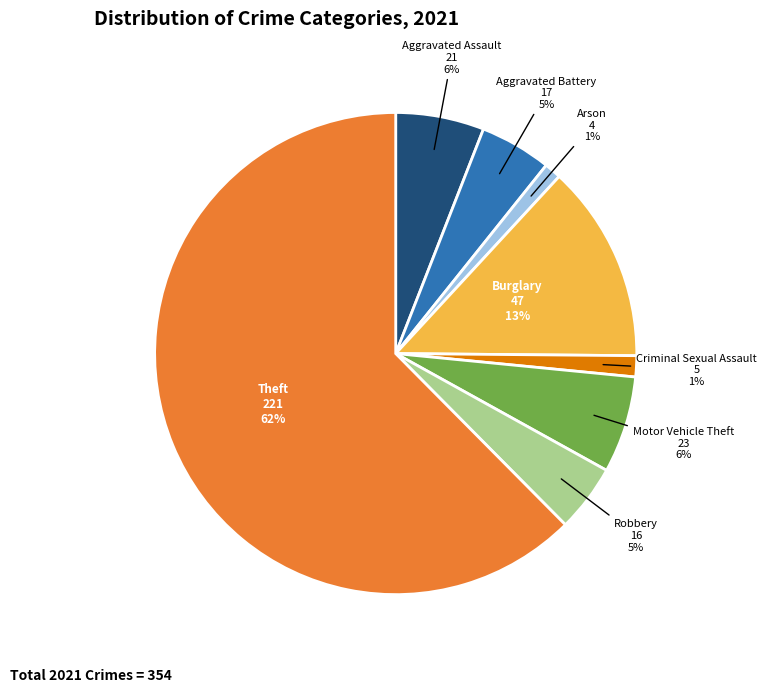

Does Aggravated Assault account for over 50% of the chart?

No